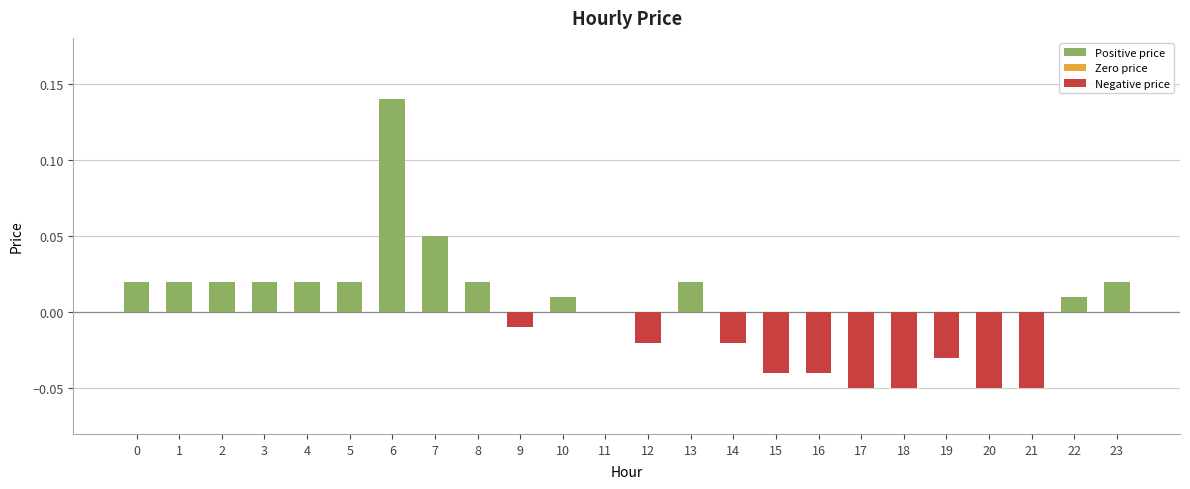

List the labels in order of value, largest first.

6, 7, 0, 1, 2, 3, 4, 5, 8, 13, 23, 10, 22, 11, 9, 12, 14, 19, 15, 16, 17, 18, 20, 21